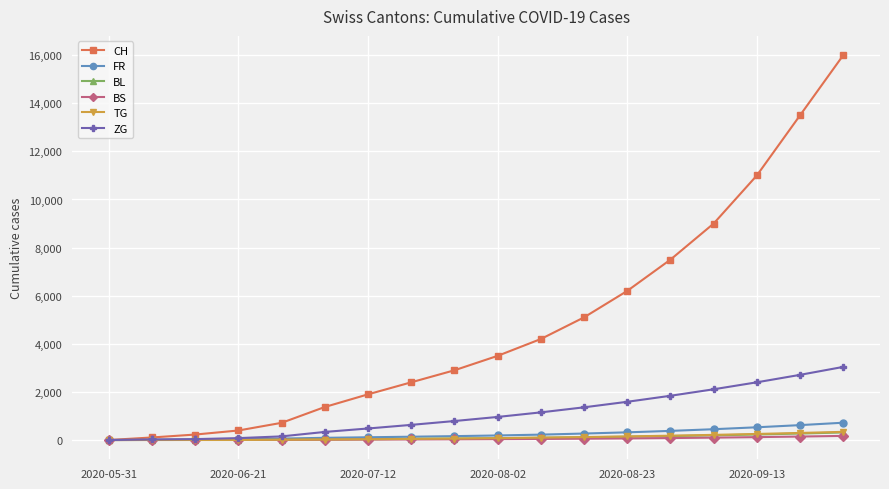

Which series has the widest spread of values?

CH